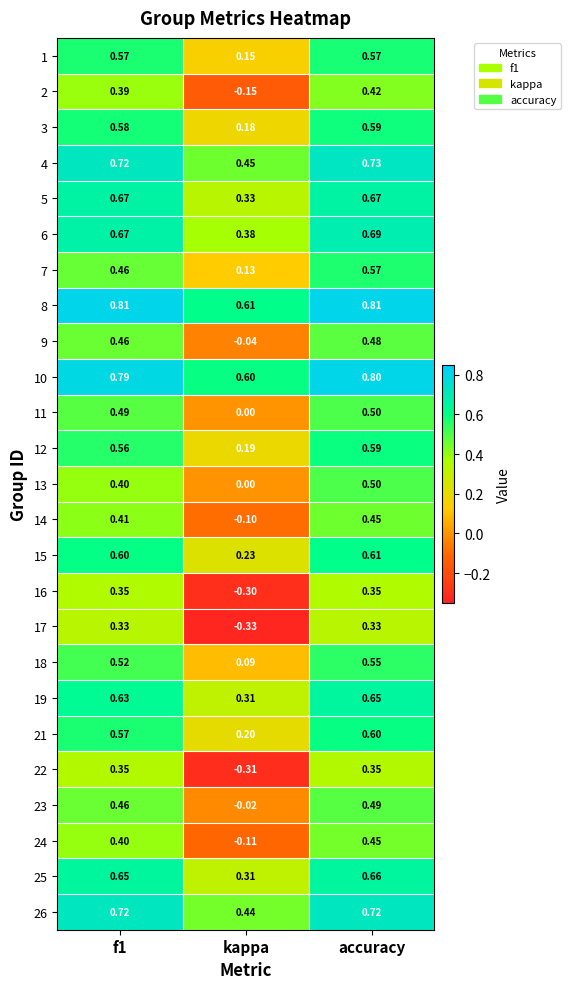

Is the value of 4 at f1 greater than the value of 1 at f1?

Yes